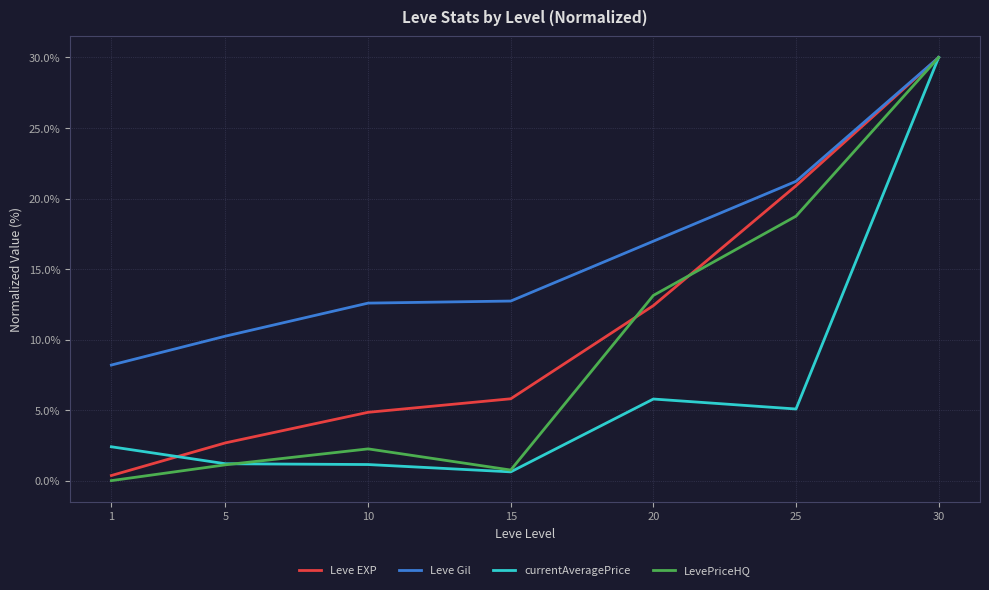

List the series in order of their overall mean, highest first.

Leve Gil, Leve EXP, LevePriceHQ, currentAveragePrice